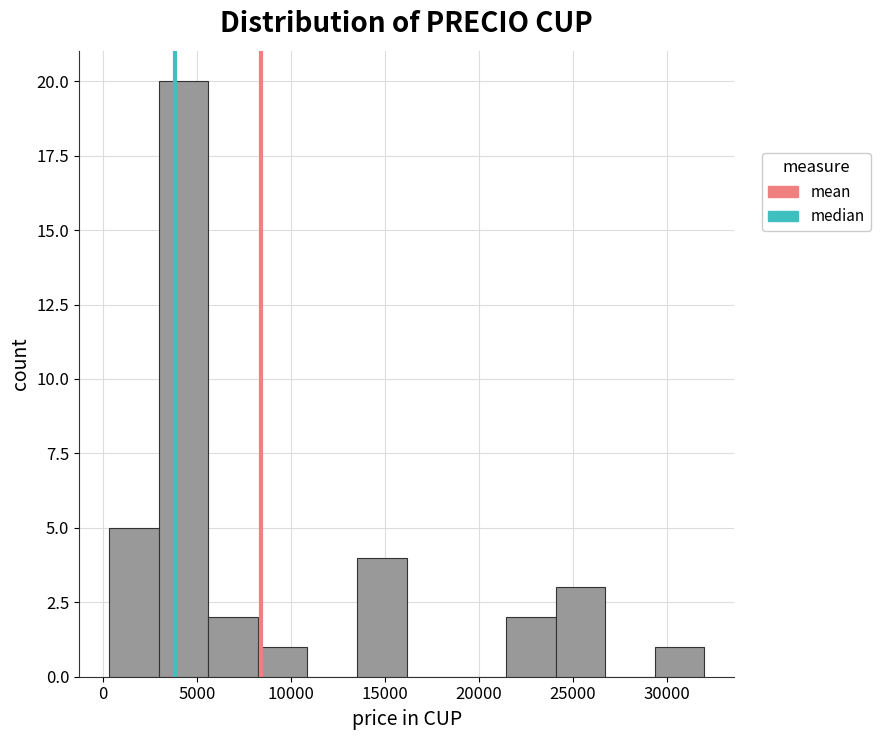

Over which range of the x-axis is the bar tallest?

3000 to 5500